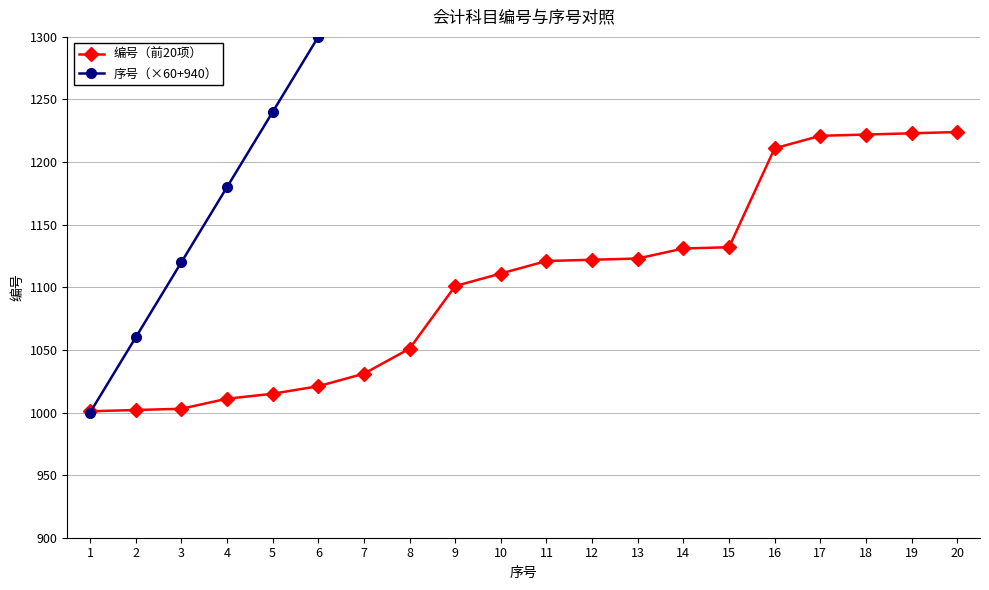

Count the number of categories in the chart.

20